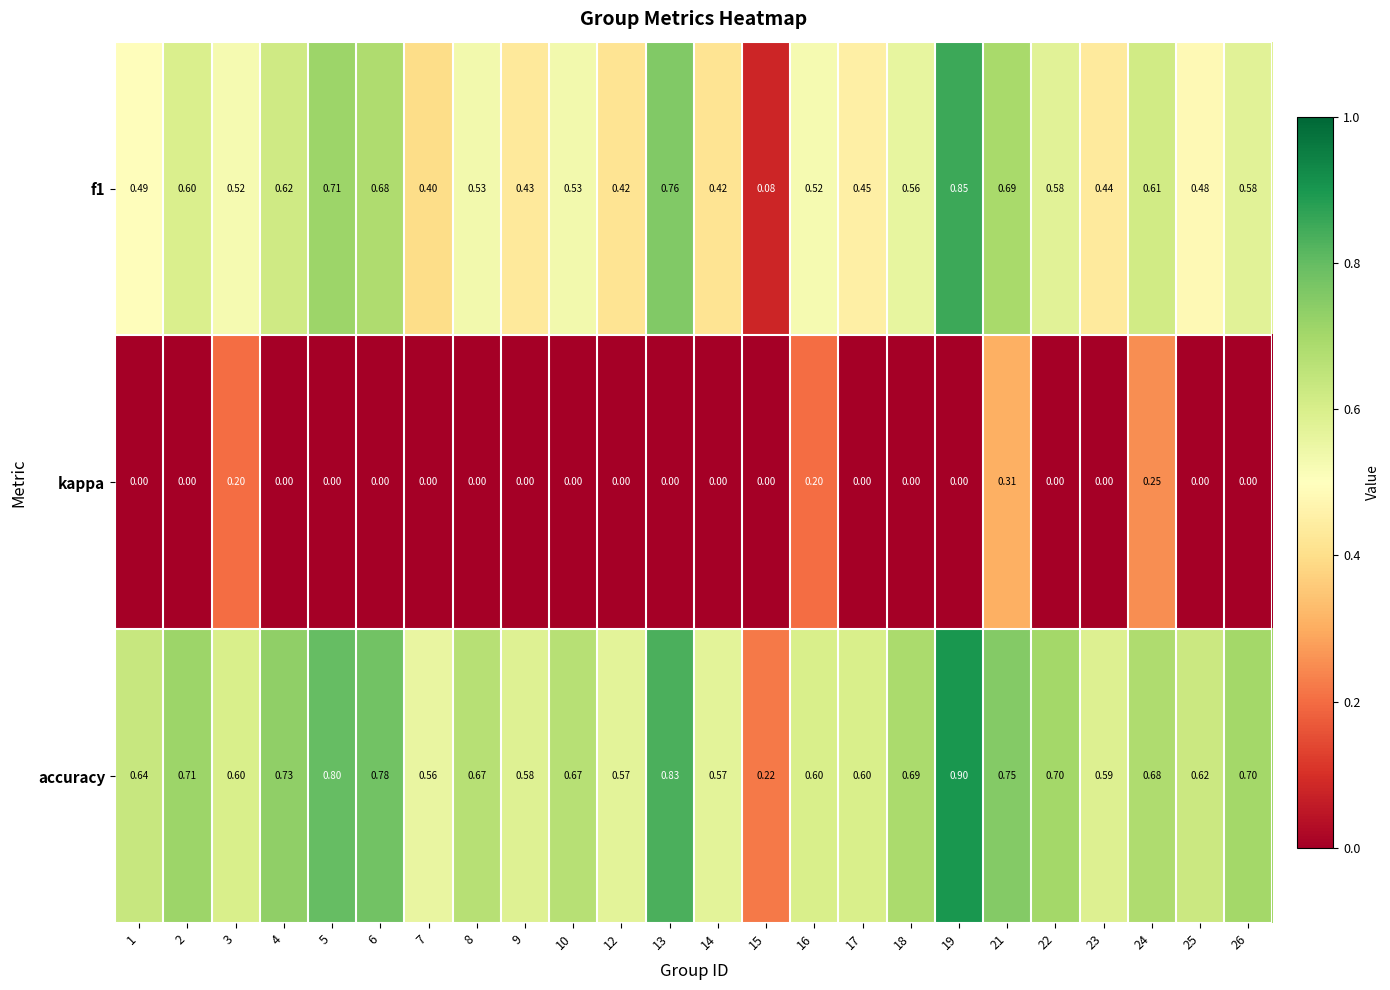

Which series has the largest total across all categories?

accuracy